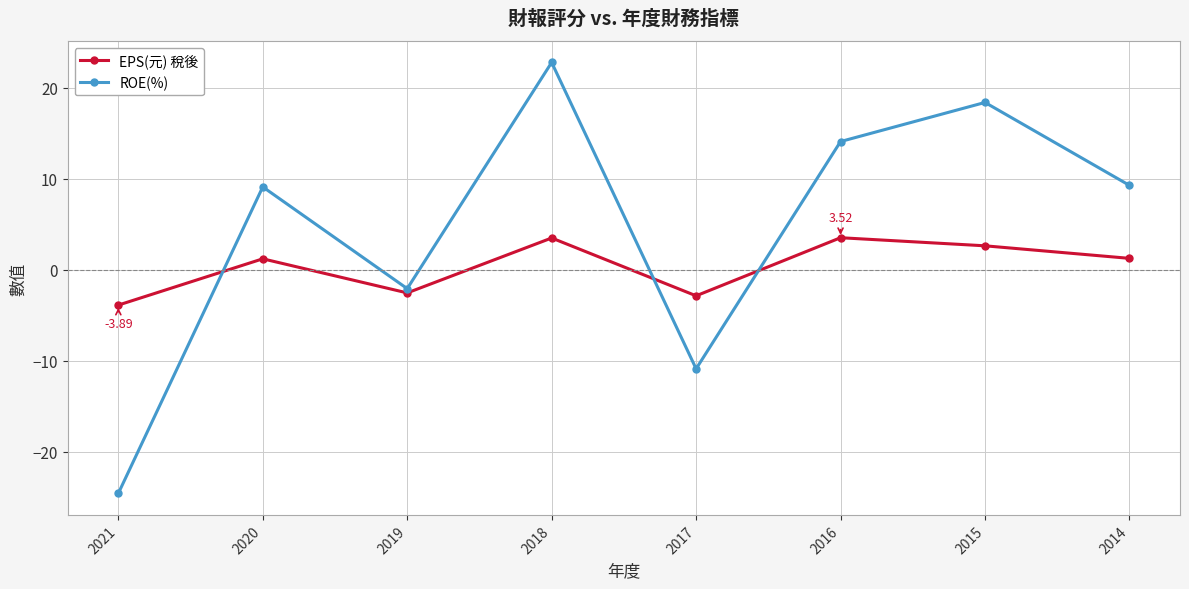

List the series in order of their peak value, highest first.

ROE(%), EPS(元) 稅後